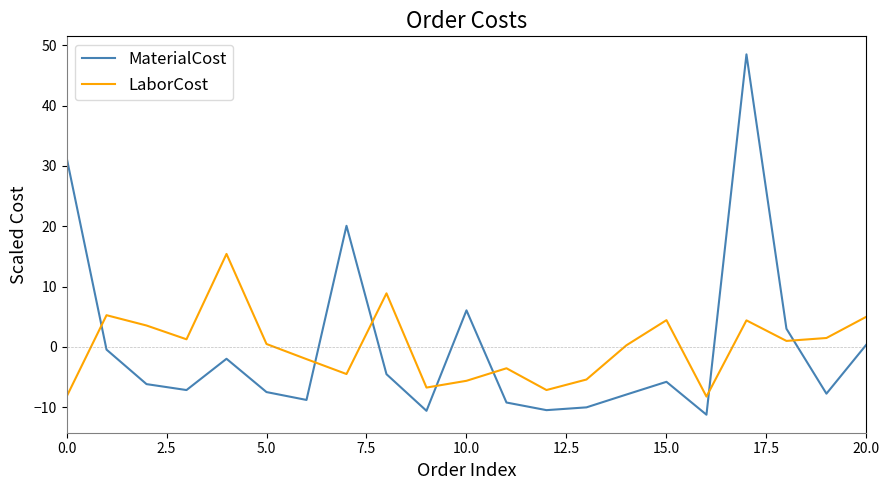

True or false: MaterialCost and LaborCost intersect in this chart.

True